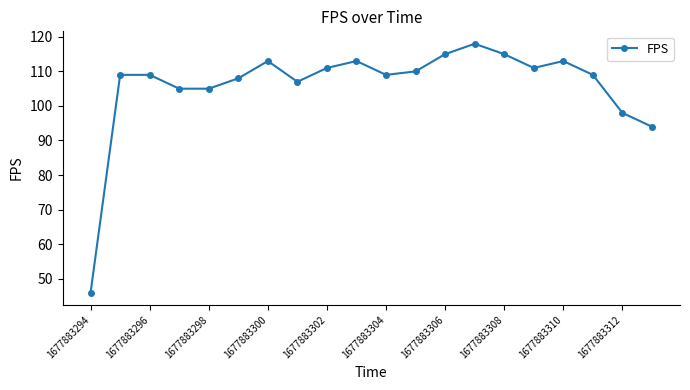

What is the value of the 17th point from the left?

113